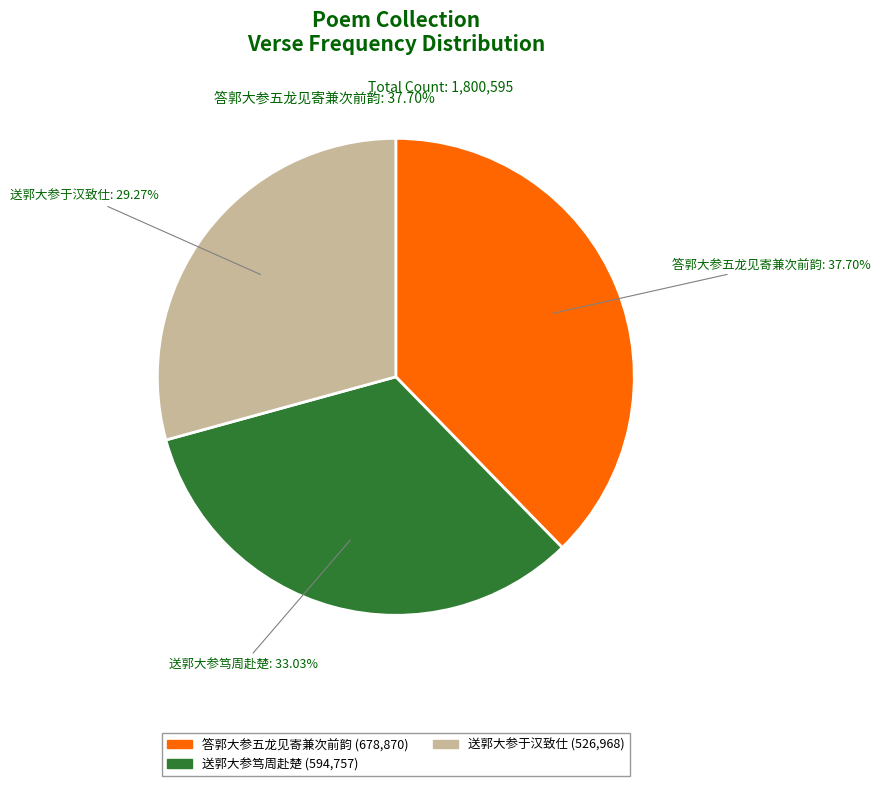

Count the number of slices in the pie.

3